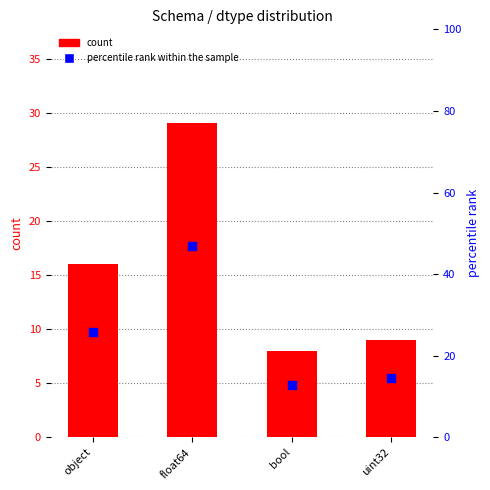

Which series contains the lowest Y value?

count